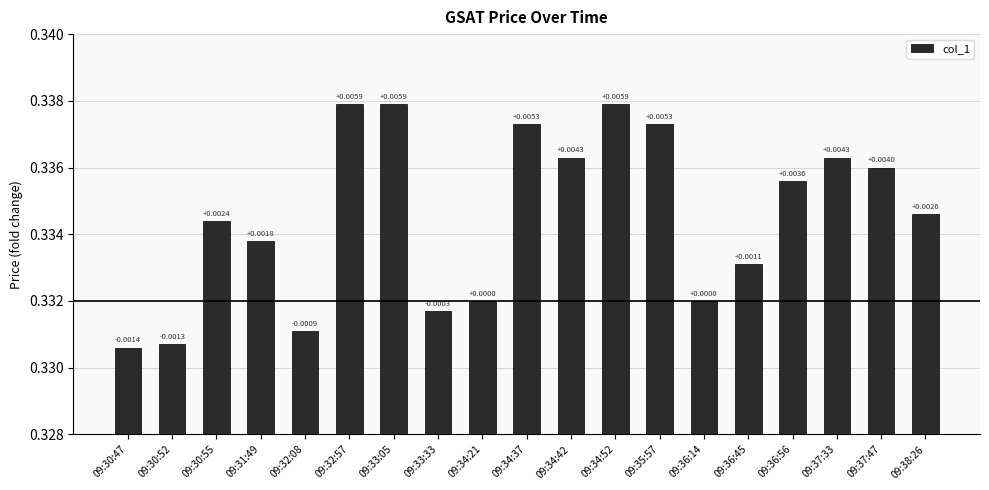

Does the chart contain any negative values?

No